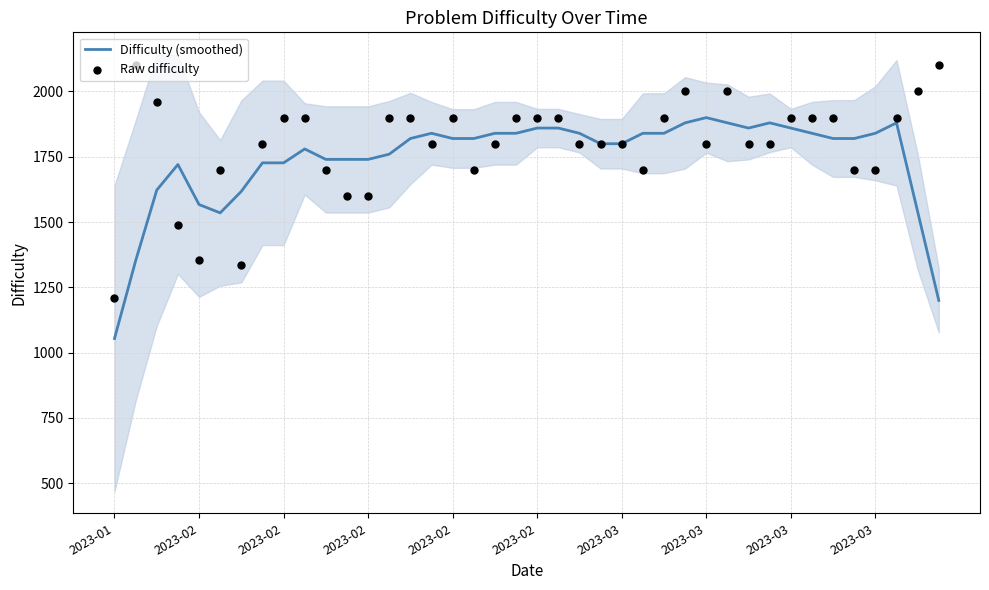

Which series has the largest total across all categories?

Raw difficulty